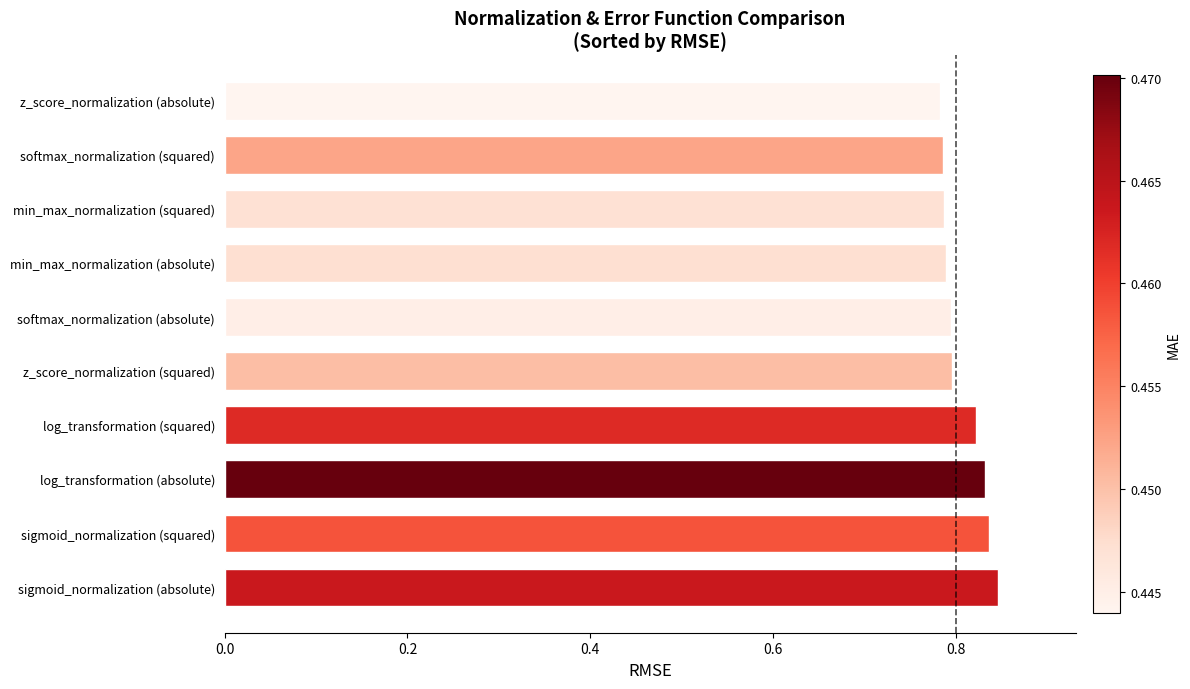

Which has a higher value, log_transformation (absolute) or z_score_normalization (absolute)?

log_transformation (absolute)